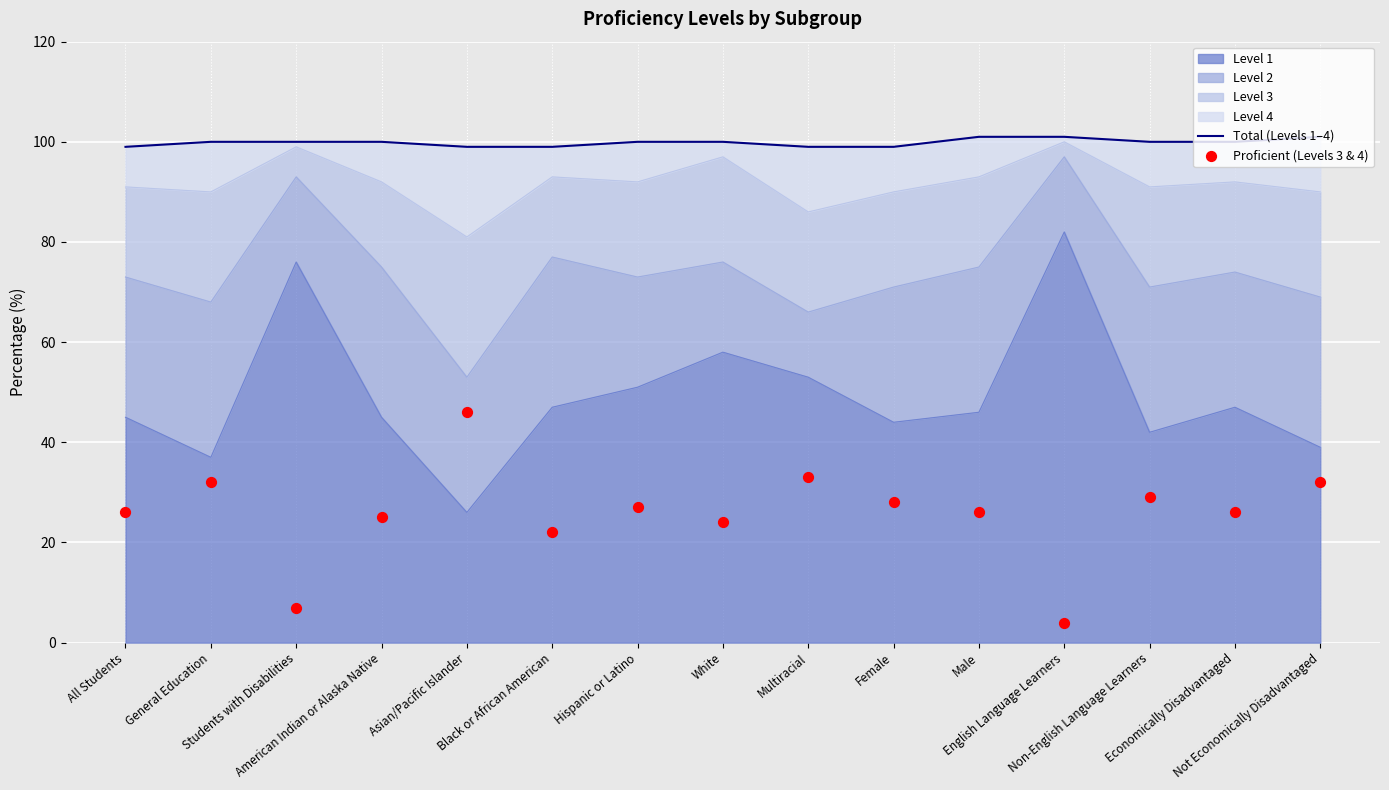

What is the maximum value for Level 1?

82